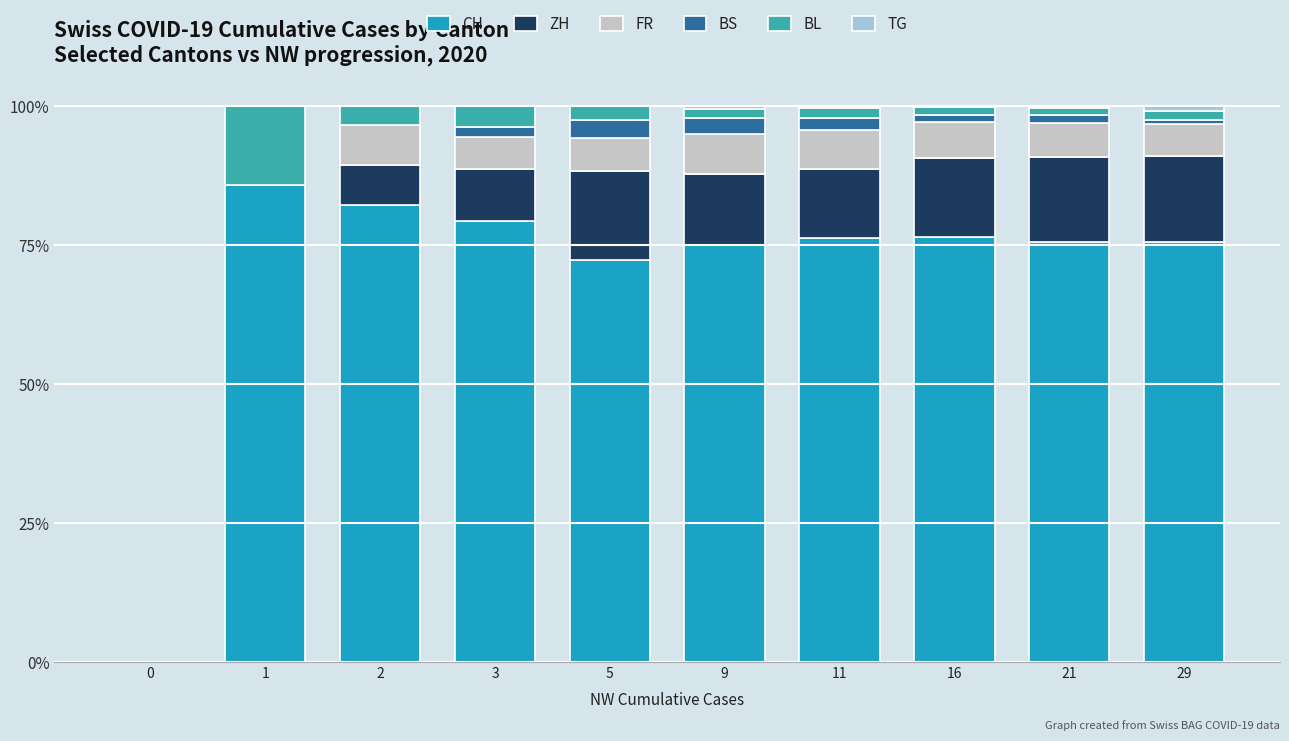

The CH series shows -28.6 at 0. True or false?

False